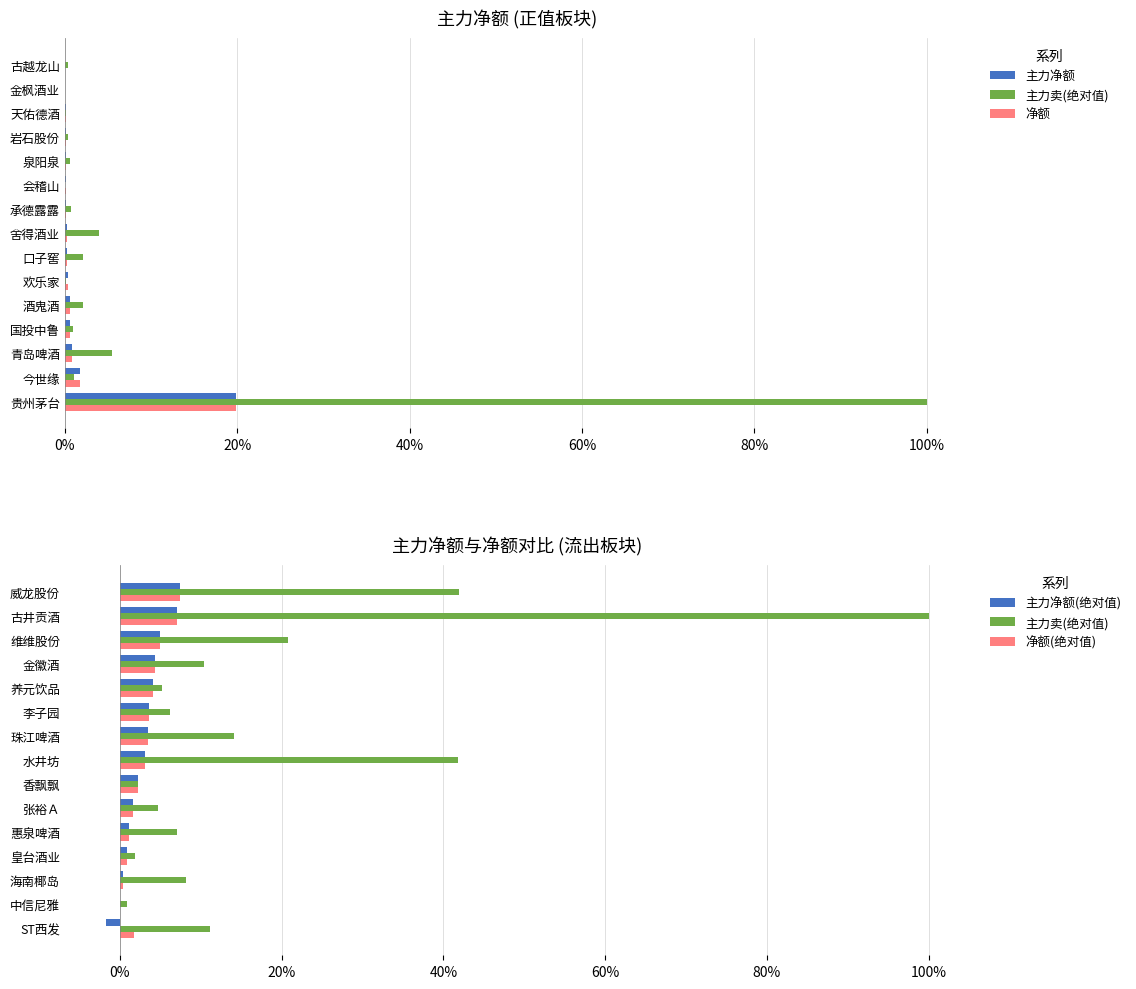

Between 8 and 9, which series saw the biggest shift?

主力卖(绝对值)